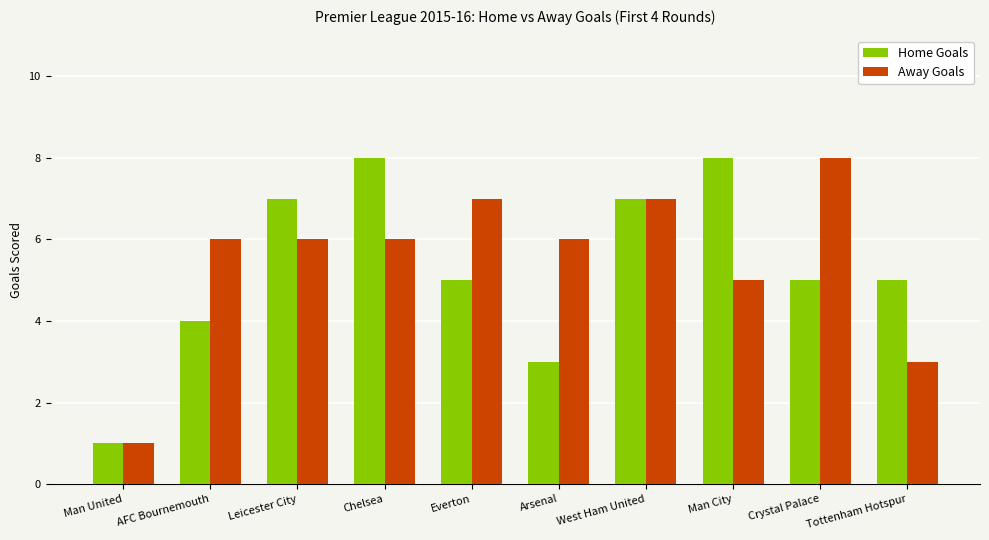

Between Leicester City and Tottenham Hotspur, which series saw the biggest shift?

Away Goals